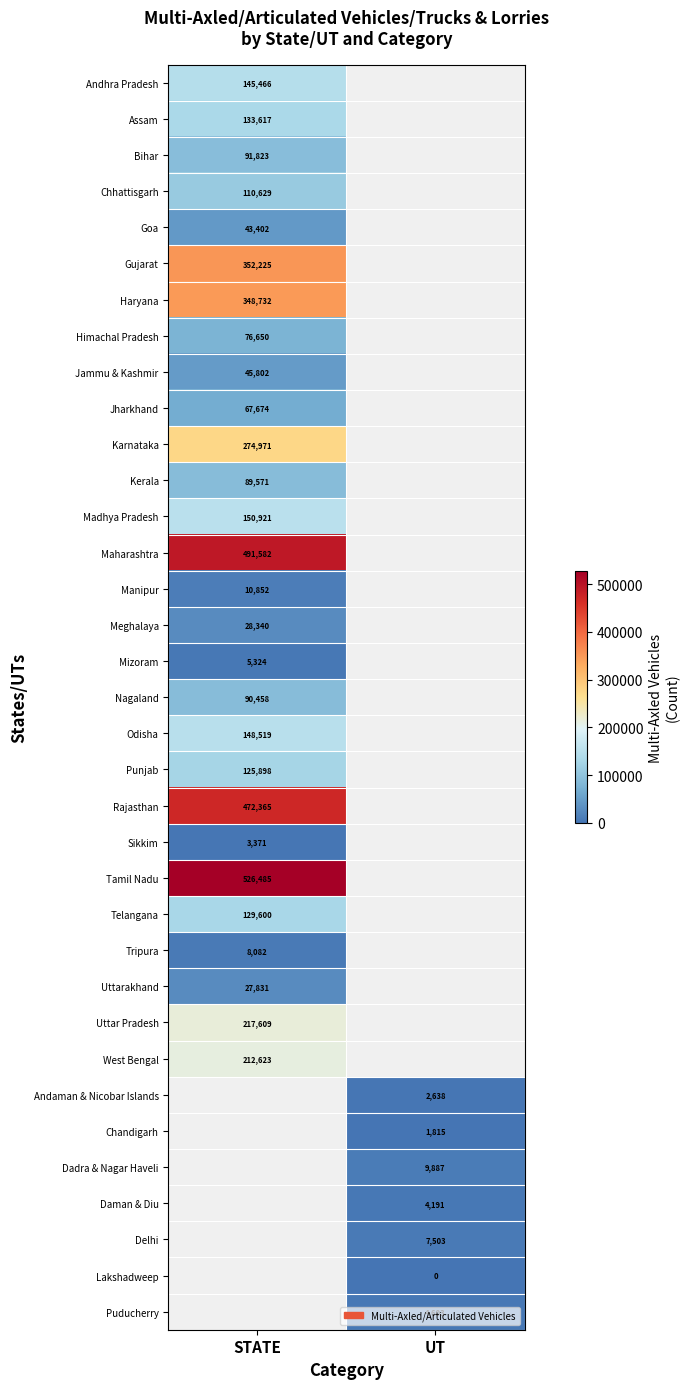

Is it true that Tamil Nadu equals 876609 at STATE?

False